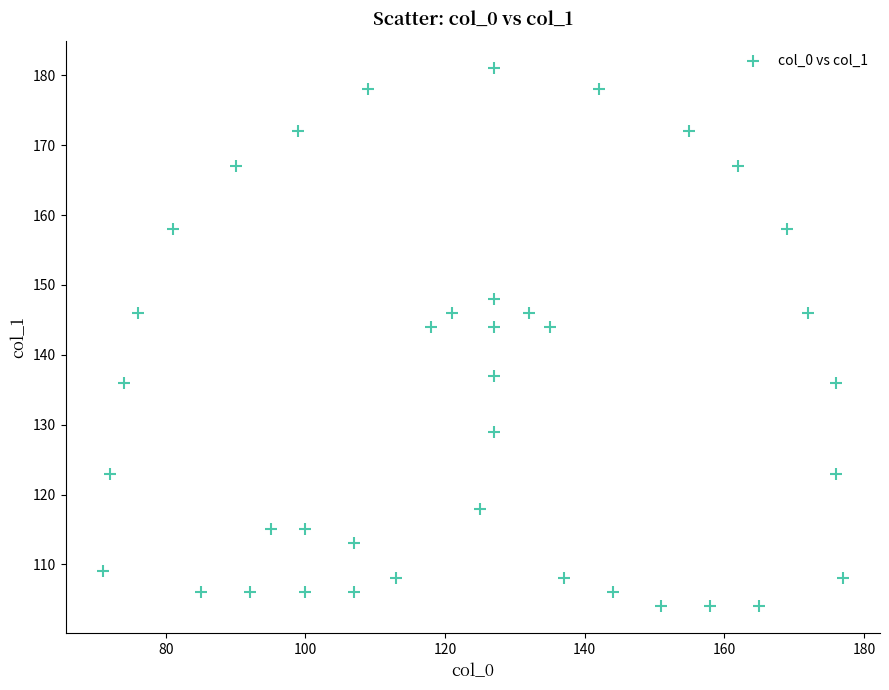

What is the range of Y values (max minus min)?

77